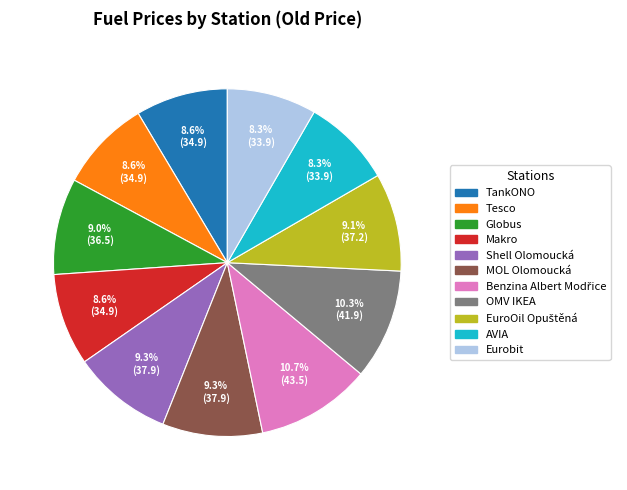

Combined, what portion of the pie is TankONO and Eurobit?

16.9%